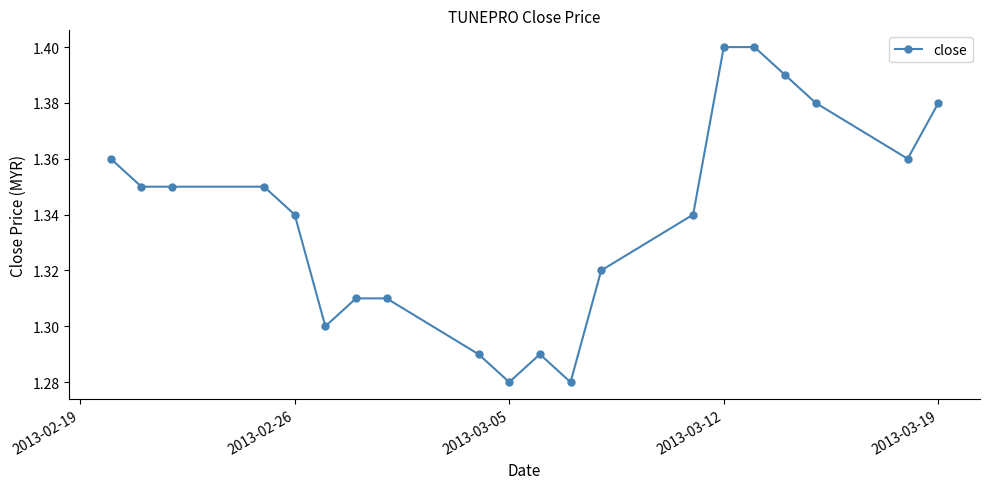

What is the sum of all values?

26.8